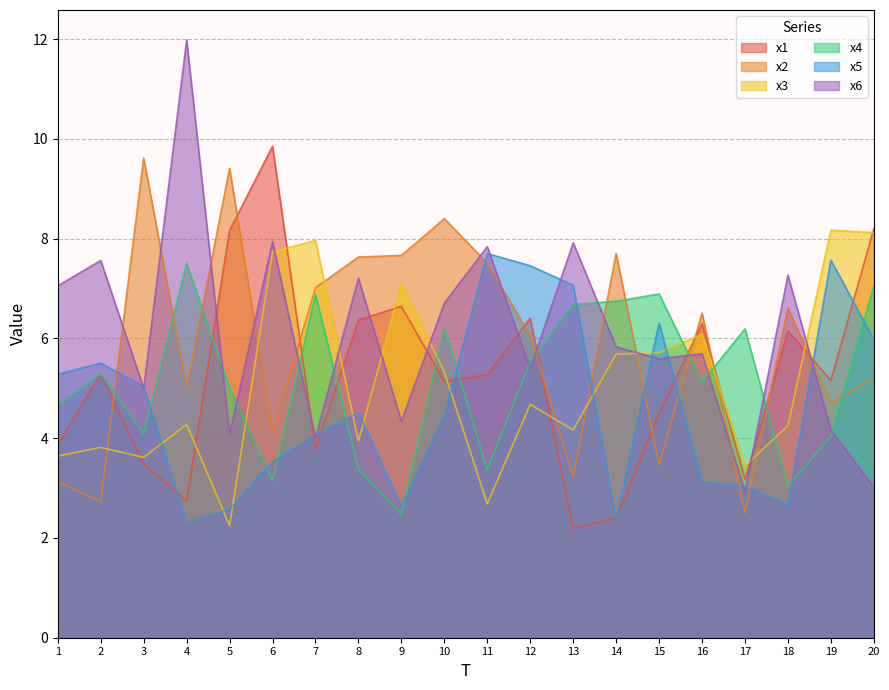

Reading right to left, list all the values displayed in this chart.

x1: 8.2	5.2	6.1	3.2	6.3	4.5	2.4	2.2	6.4	5.3	5.1	6.6	6.4	3.8	9.9	8.2	2.7	3.5	5.3	3.9
x2: 5.2	4.7	6.6	2.5	6.5	3.5	7.7	3.2	6.1	7.5	8.4	7.7	7.6	7.0	4.1	9.4	5.0	9.6	2.7	3.1
x3: 8.1	8.2	4.3	3.4	6.1	5.7	5.7	4.2	4.7	2.7	5.3	7.1	3.9	8.0	7.7	2.2	4.3	3.6	3.8	3.6
x4: 7.1	4.0	3.0	6.2	5.1	6.9	6.7	6.7	5.5	3.4	6.2	2.5	3.4	6.9	3.1	5.0	7.5	4.1	5.3	4.7
x5: 6.0	7.6	2.7	3.0	3.1	6.3	2.4	7.1	7.5	7.7	4.4	2.6	4.5	4.1	3.5	2.6	2.3	5.0	5.5	5.3
x6: 3.0	4.2	7.3	2.9	5.7	5.6	5.8	7.9	5.4	7.8	6.7	4.3	7.2	4.0	7.9	4.1	12.0	5.0	7.6	7.1